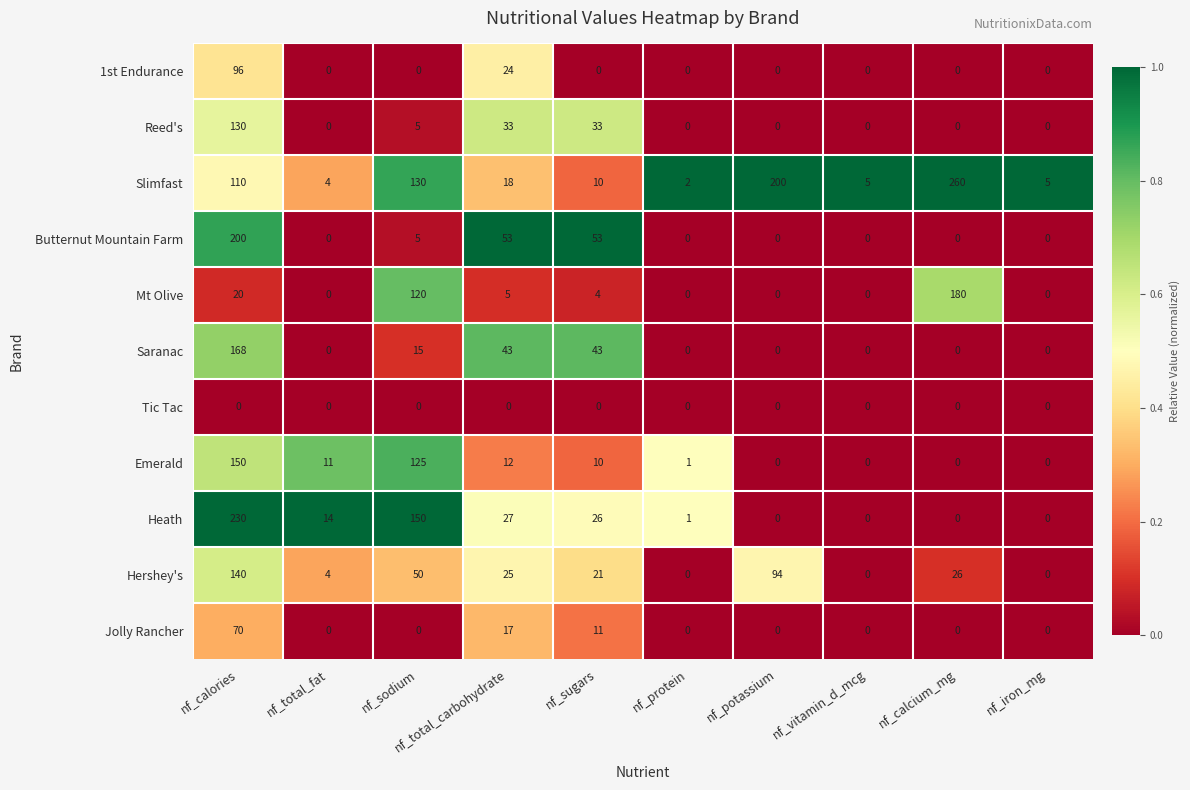

Which series has the largest total across all categories?

Slimfast